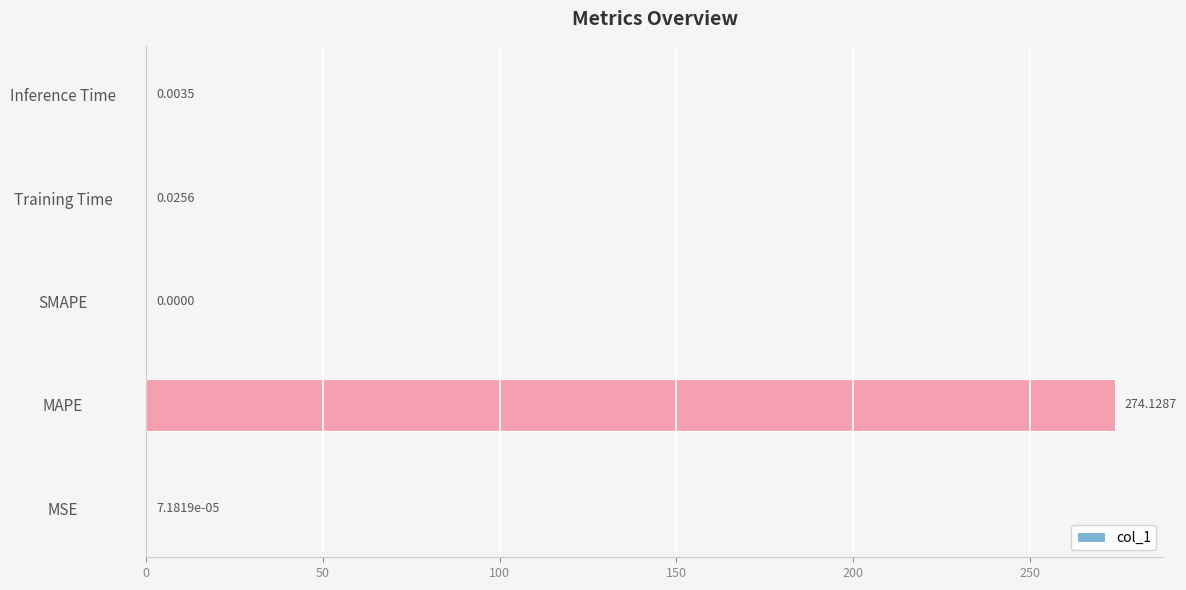

What is the sum of all values?

274.2